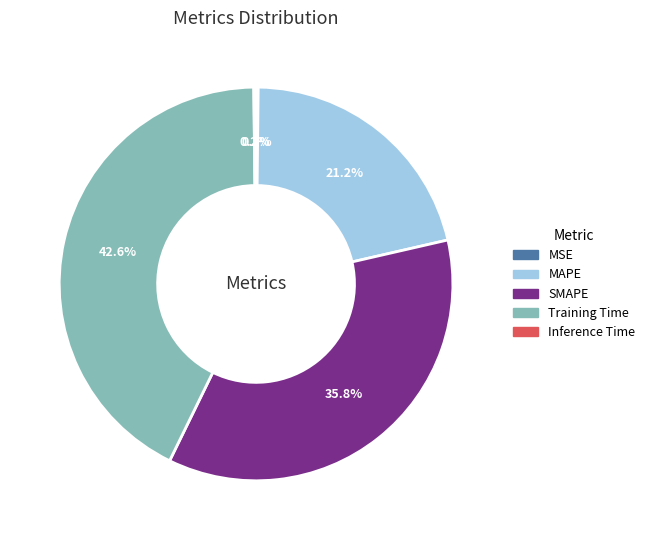

What percentage is NOT represented by Training Time?

57.4%